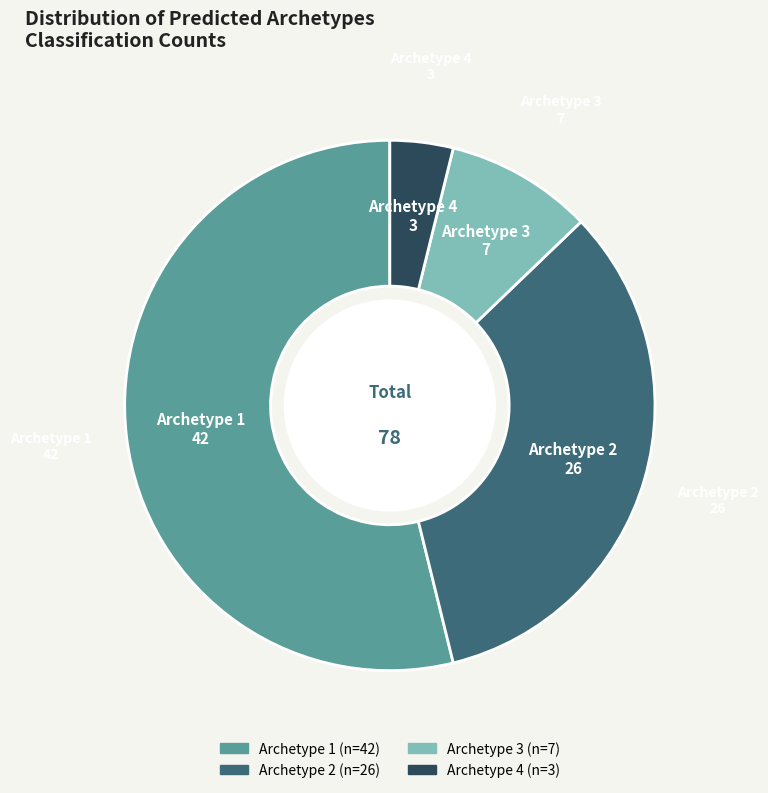

Is there any slice that represents more than half of the pie?

Yes